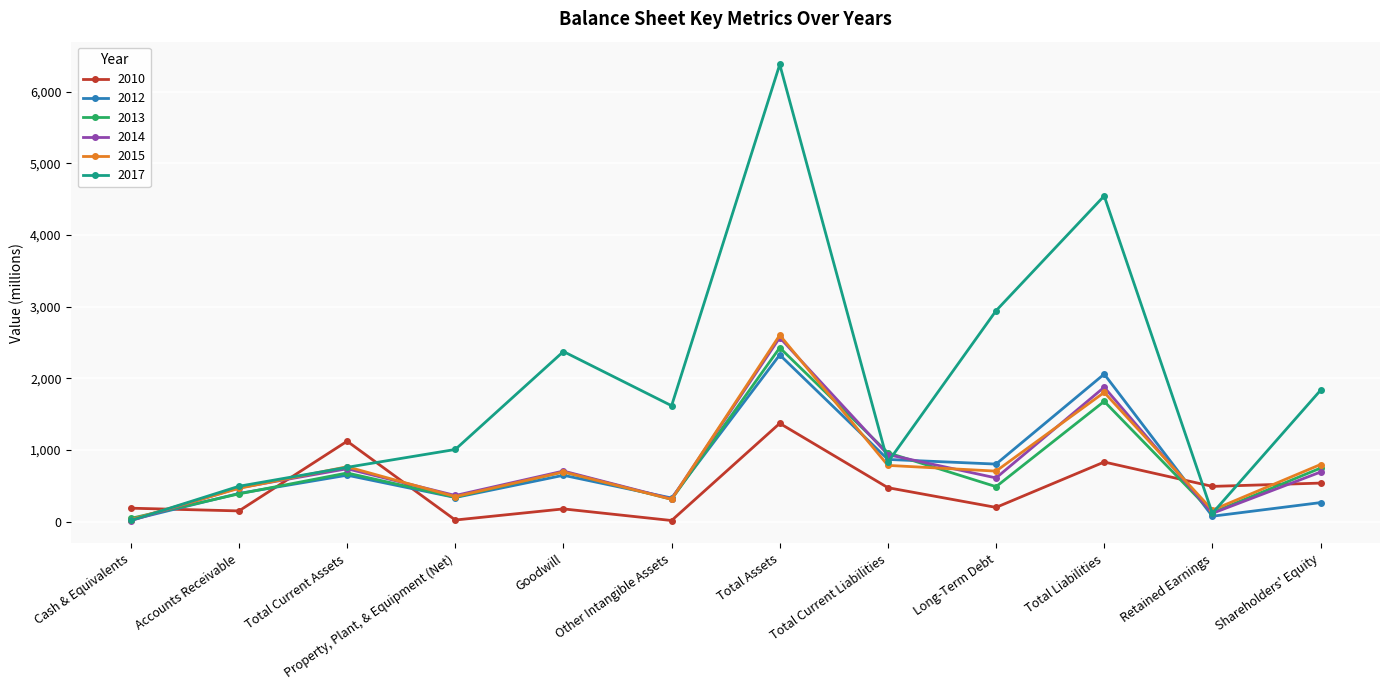

After their last crossing, which series has the higher values: 2013 or 2017?

2017